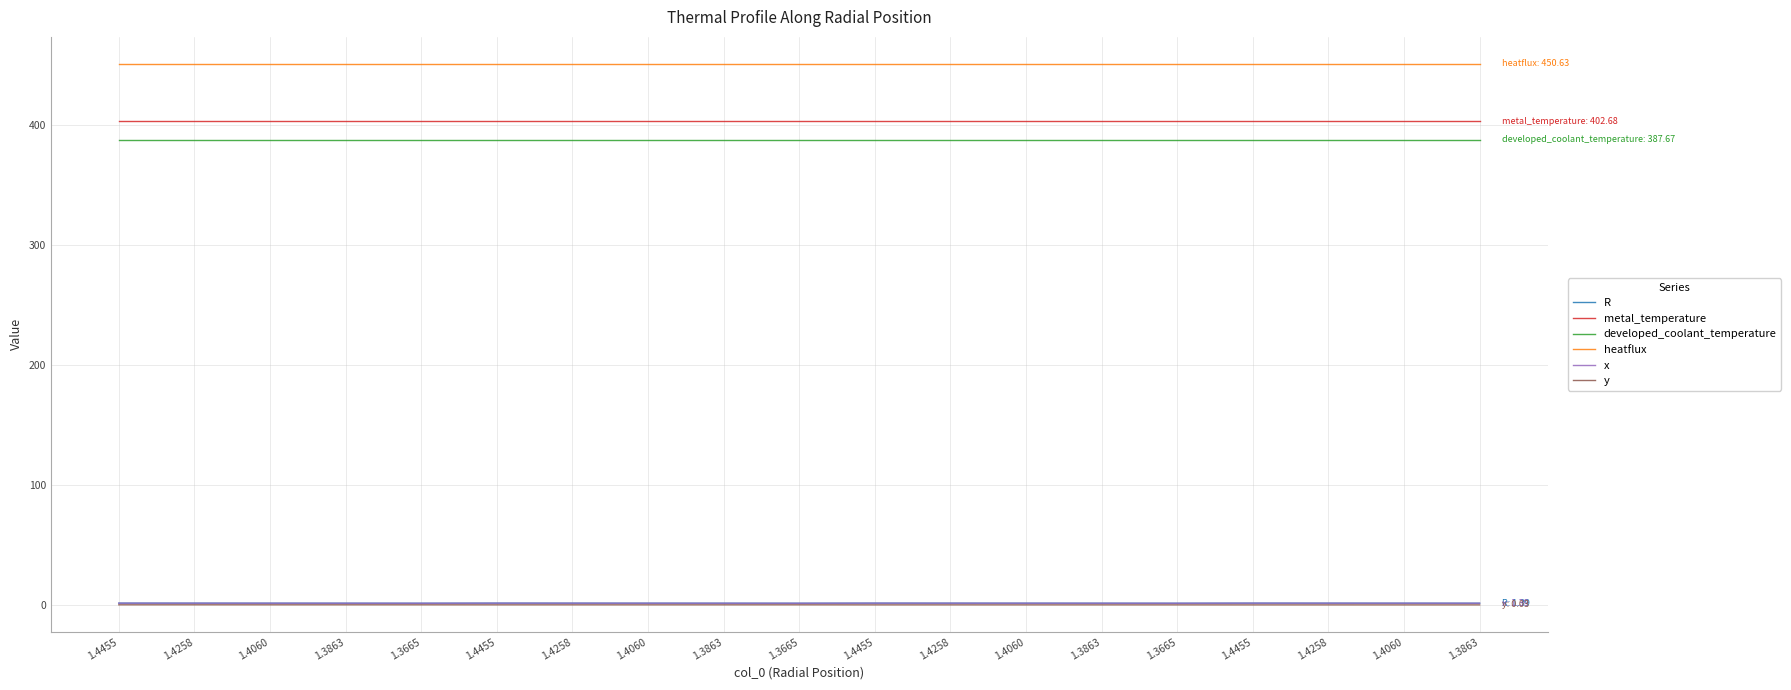

At which category is the sum across all series the highest?

1.4455